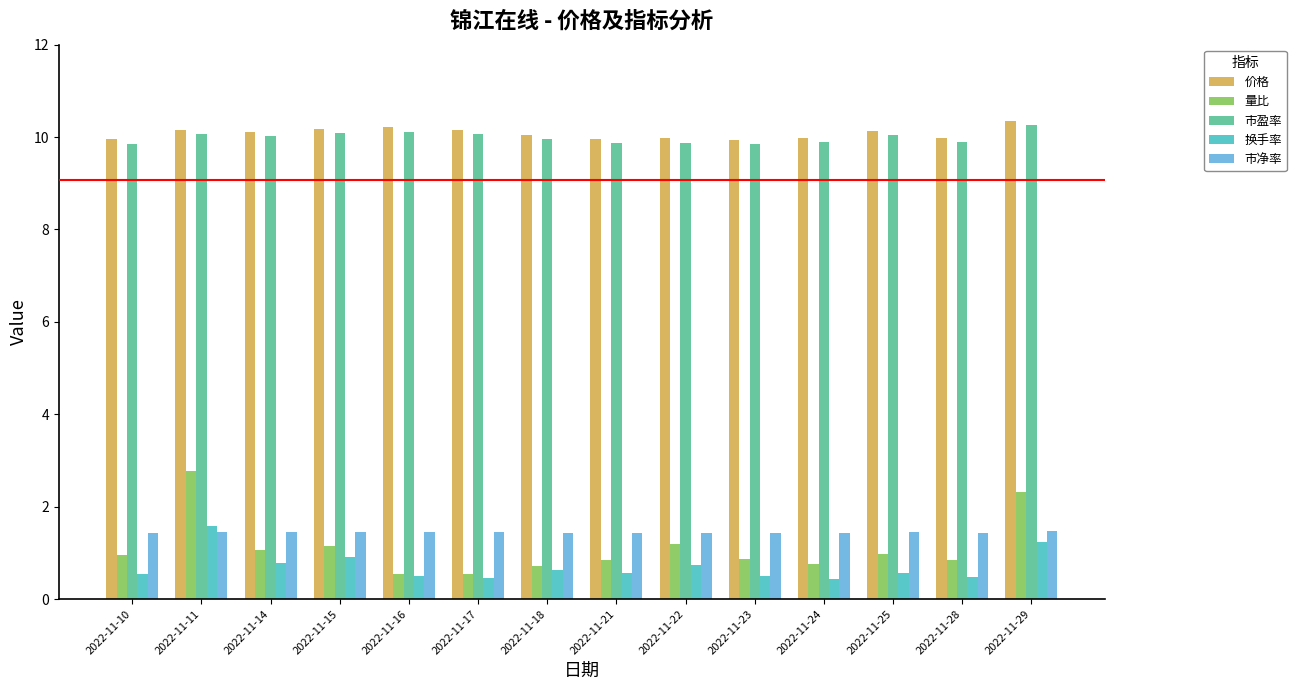

Is the value of 价格 at 2022-11-14 greater than the value of 量比 at 2022-11-21?

Yes